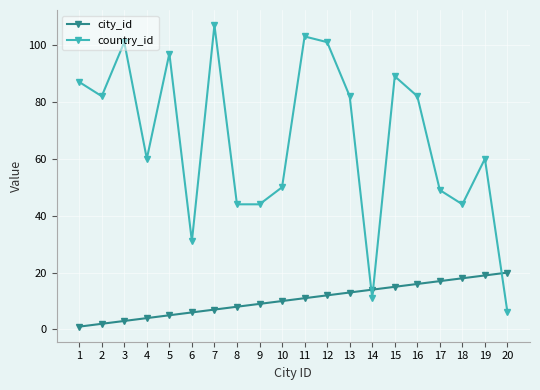

What is the sum of all city_id values?

210